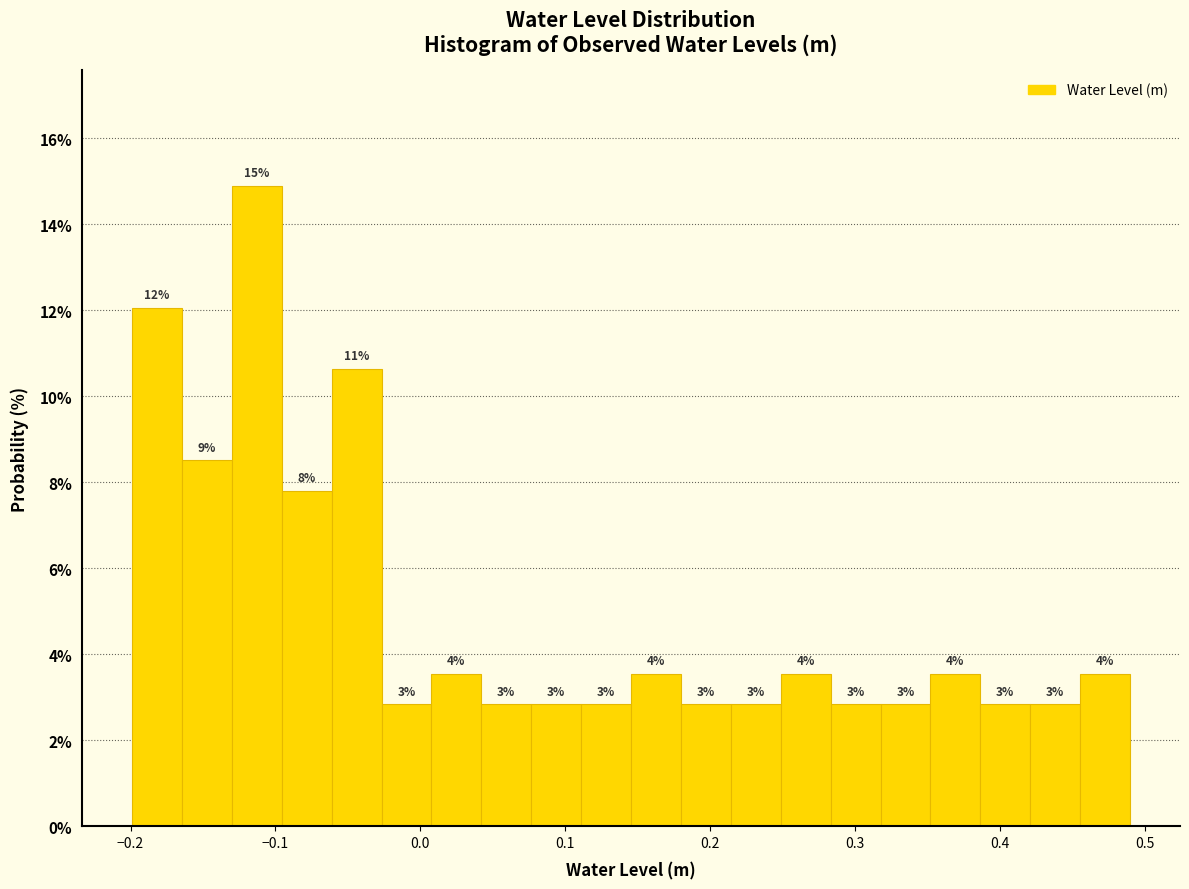

Around what value on the x-axis is the tallest bar? Give the approximate position of its centre, as read against the axis.

-0.11